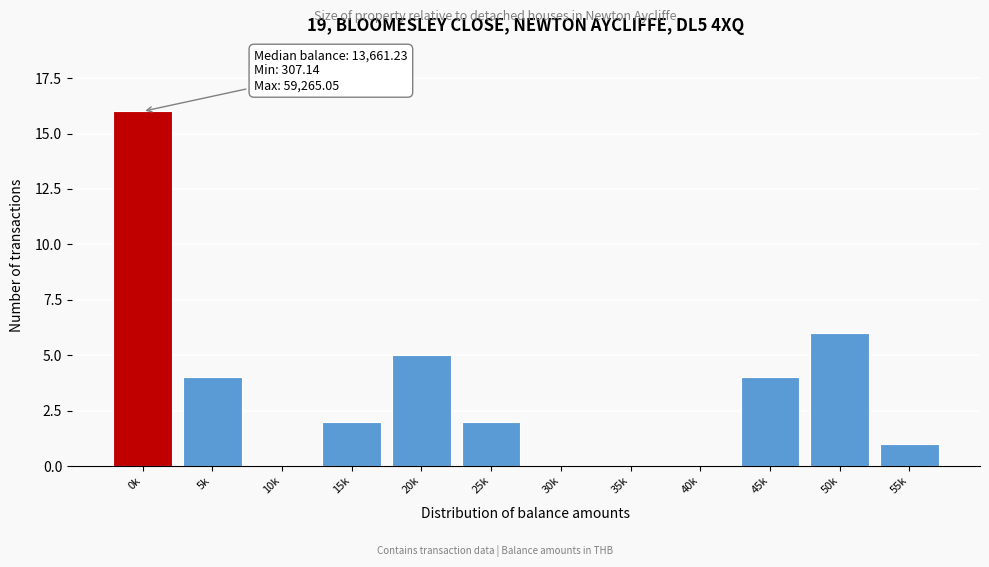

Reading left to right, list all the values displayed in this chart.

0k=16	5k=4	10k=0	15k=2	20k=5	25k=2	30k=0	35k=0	40k=0	45k=4	50k=6	55k=1